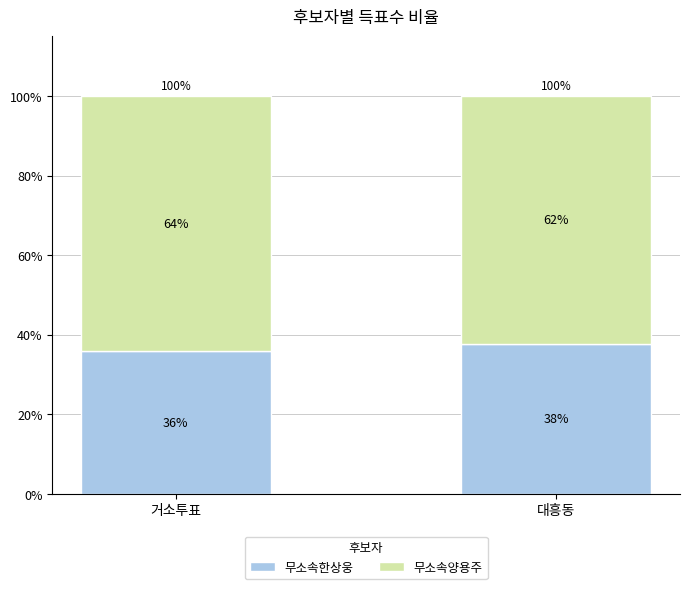

Which series has the largest total across all categories?

무소속양용주